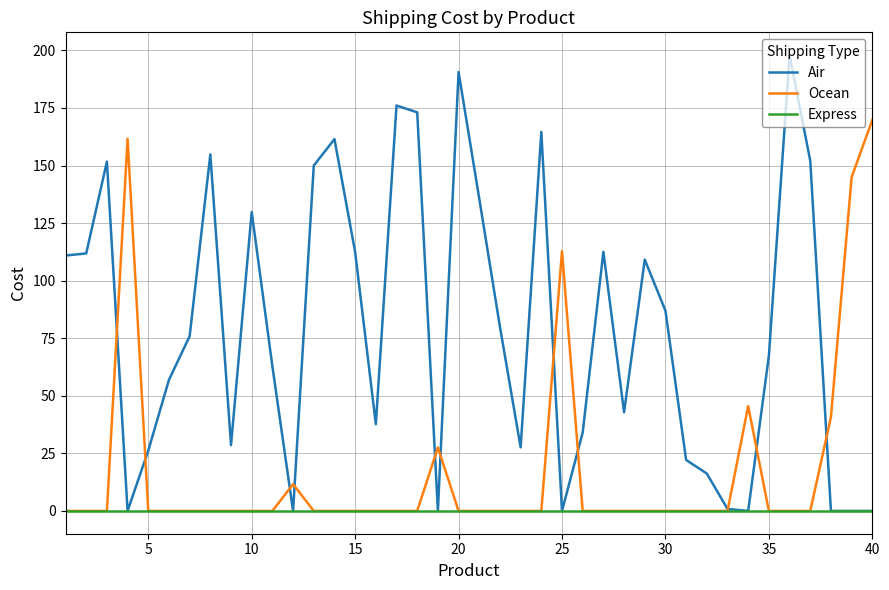

Which series has the largest range (max minus min)?

Air